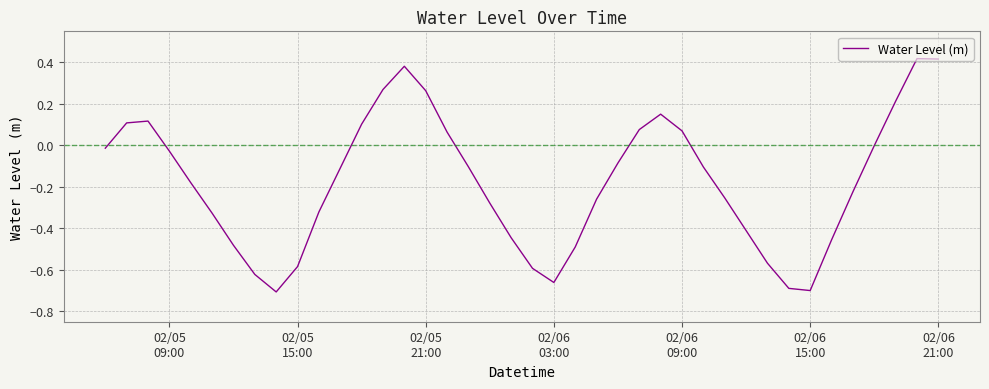

What is the difference between the maximum and minimum values?

1.1